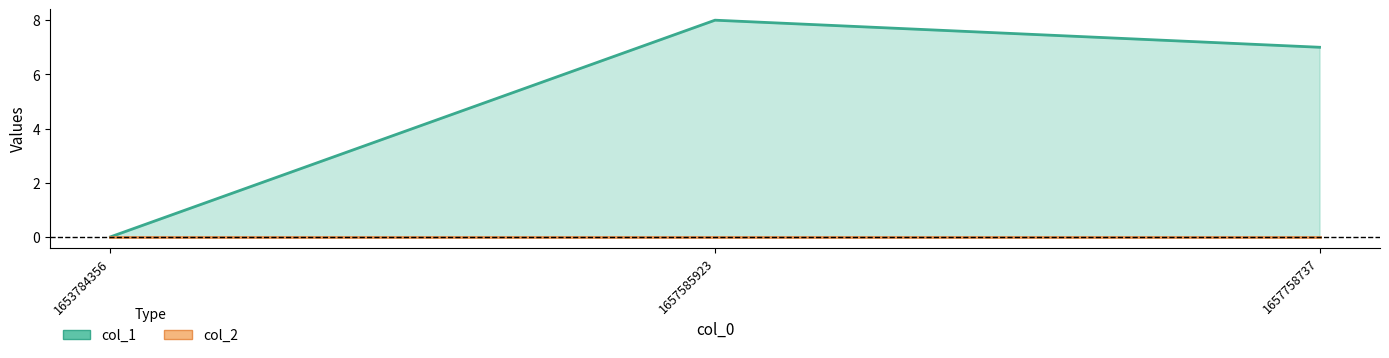

Reading left to right, list all the values displayed in this chart.

0	8	7